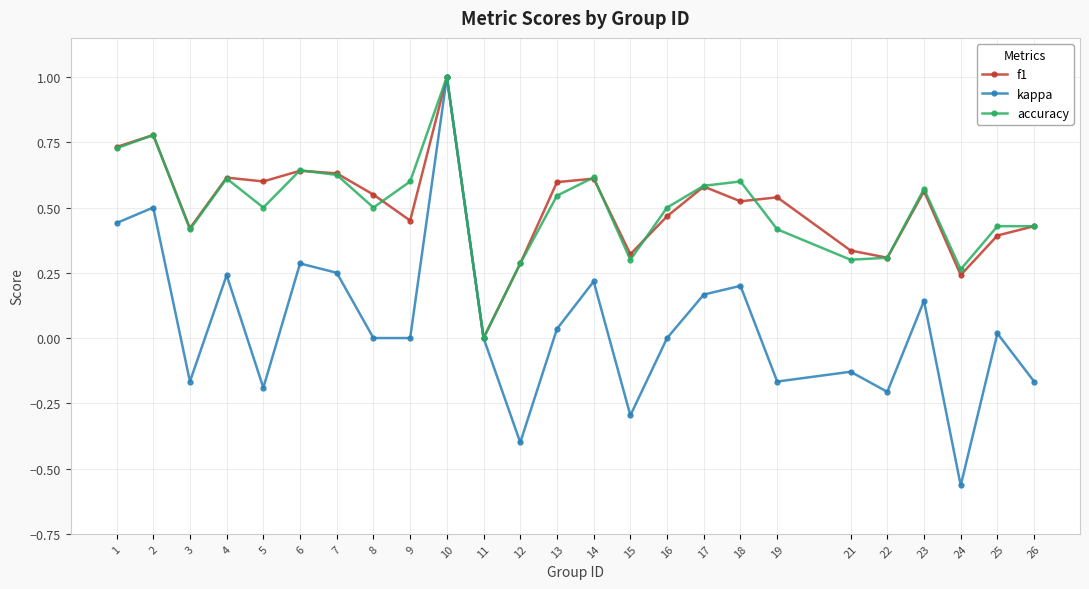

What are all the series names shown in the legend?

f1, kappa, accuracy